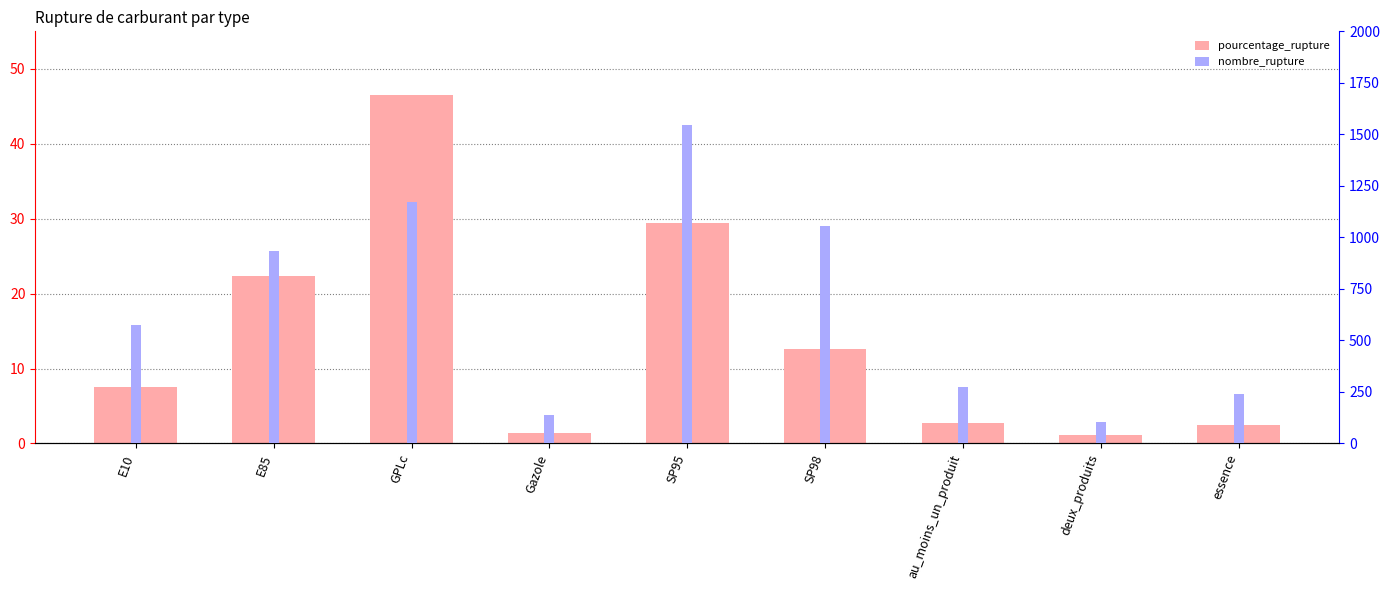

What is the sum of the nombre_rupture values at Gazole and au_moins_un_produit?

409.0